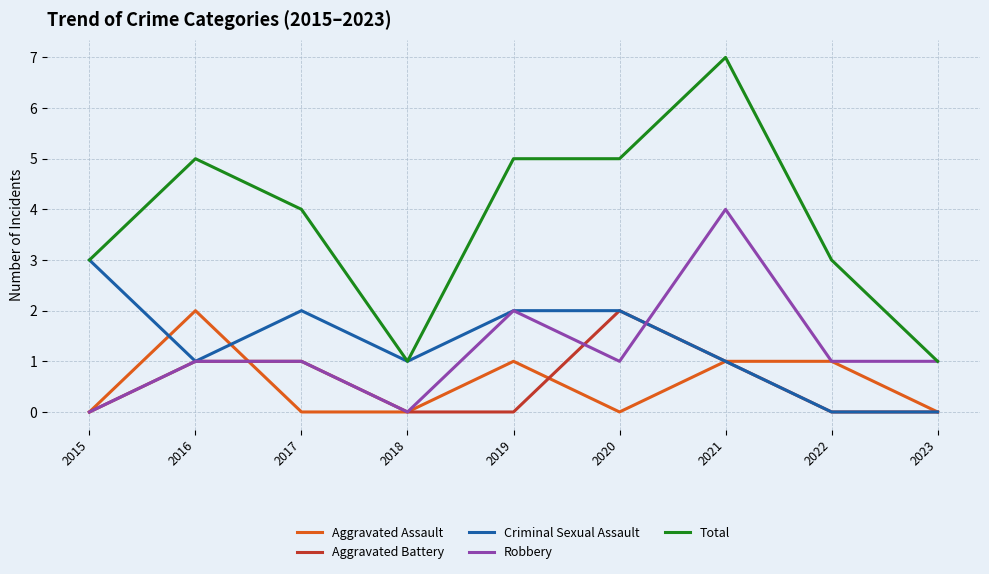

At which category does the chart reach its peak across all series?

2021